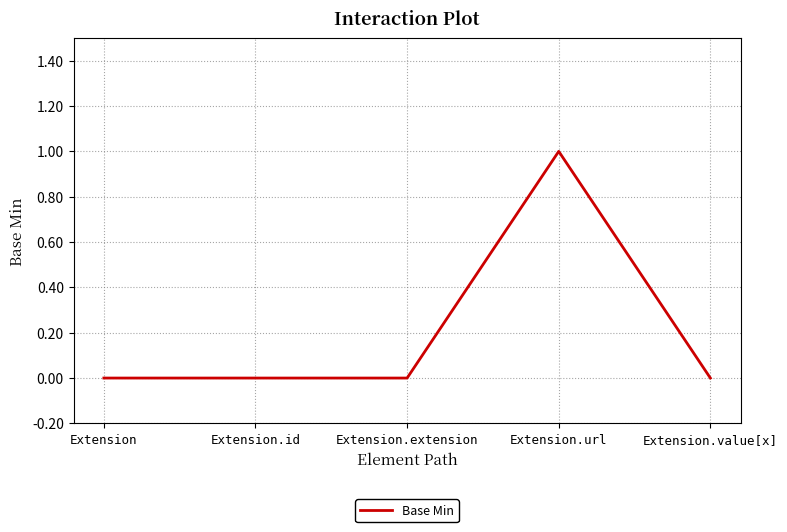

The value at Extension.id is 0. True or false?

True